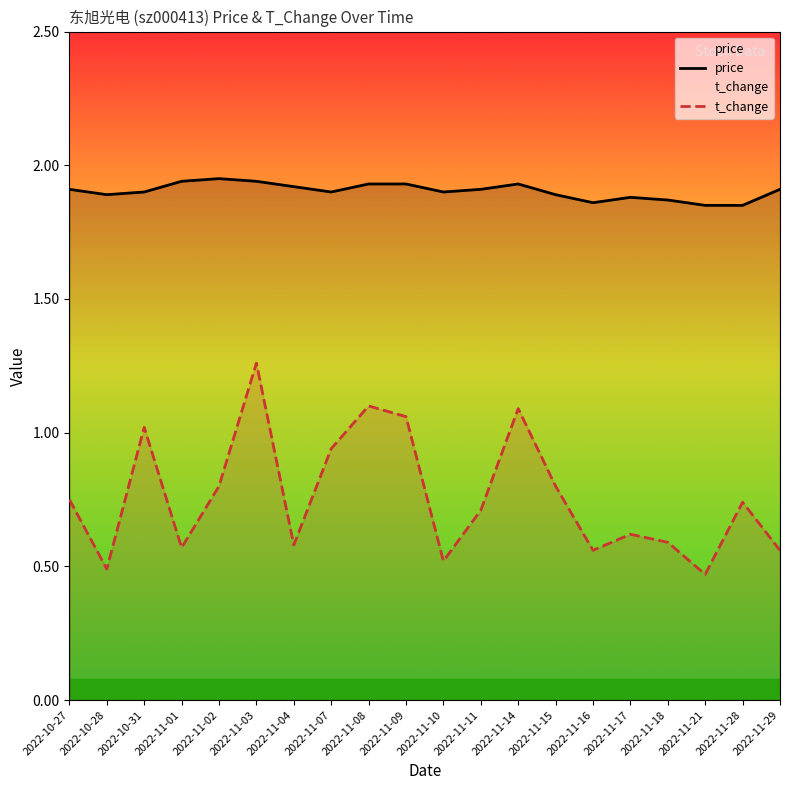

What is the spread (max minus min) of values at 2022-11-14?

0.8